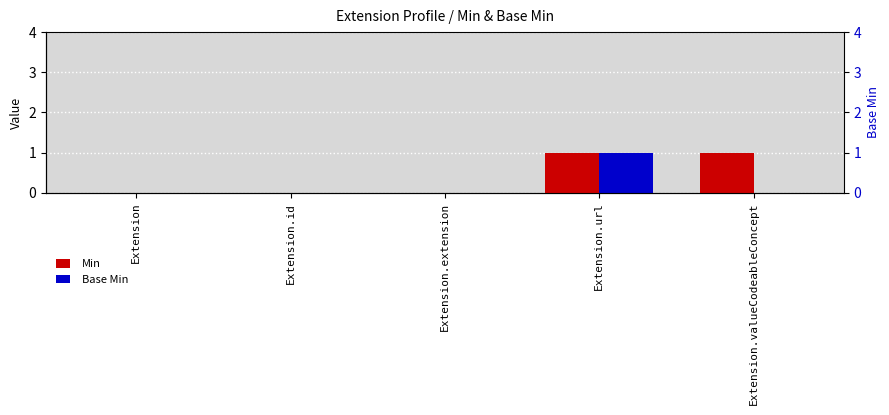

List the labels in order of Min value, largest first.

Extension.url, Extension.valueCodeableConcept, Extension, Extension.id, Extension.extension